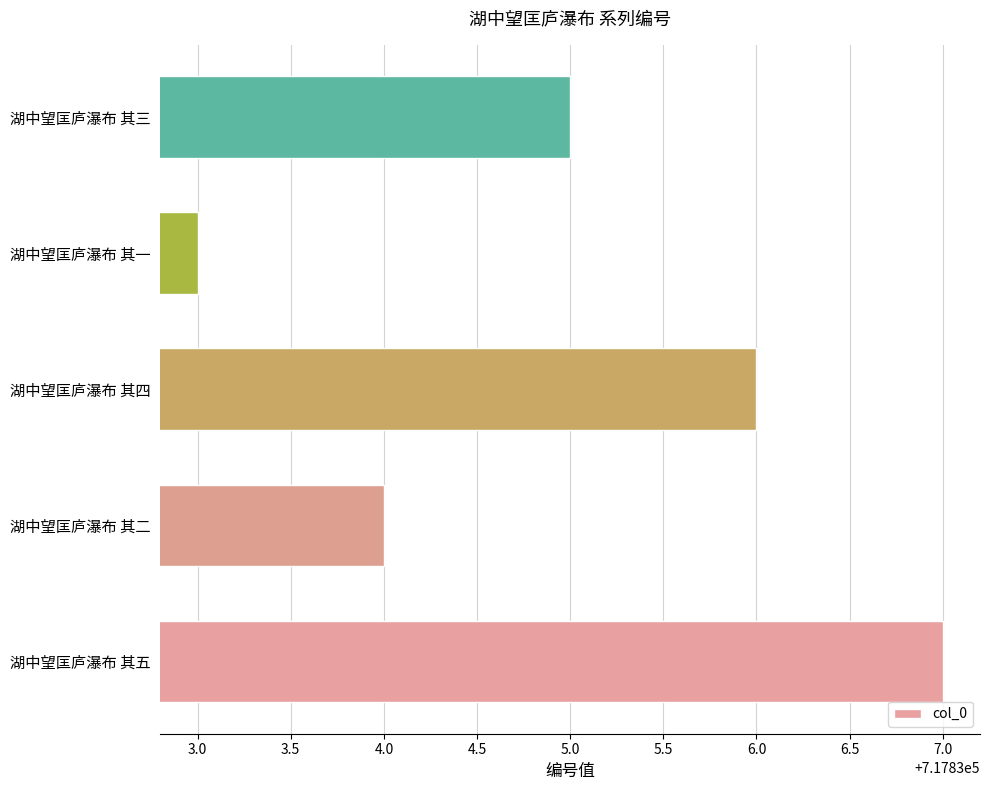

What is the smallest value displayed?

717833